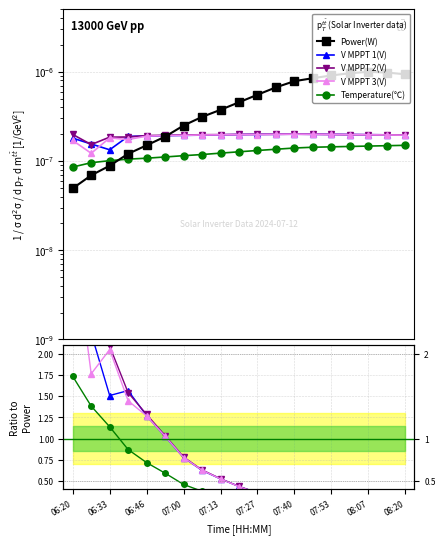

Between 07:13 and 06:33, which is larger?

07:13